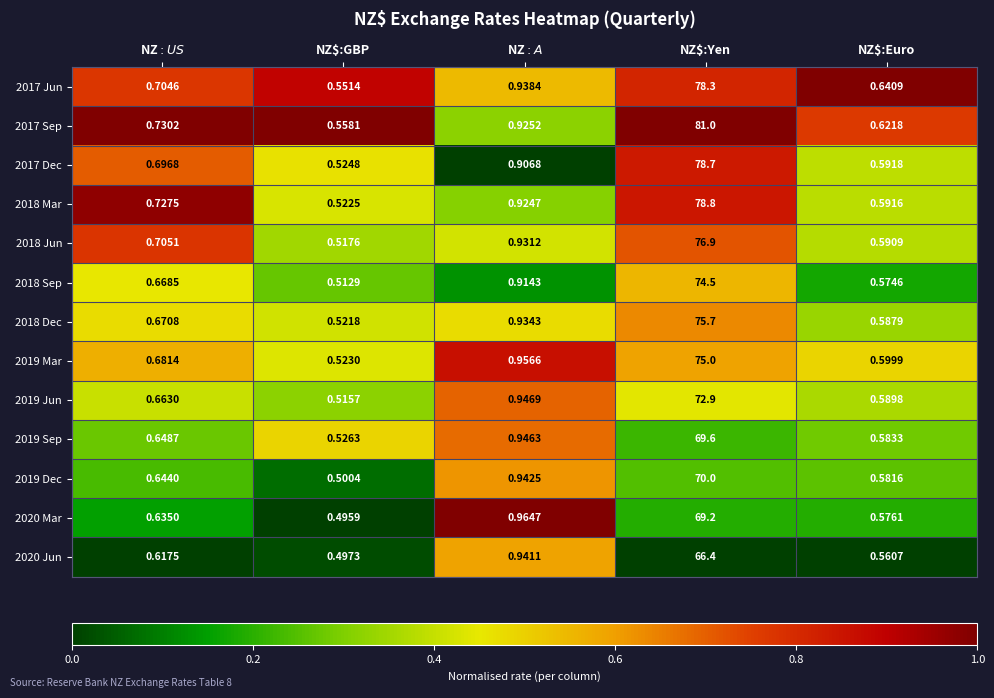

Rank the series at NZ$:A$ from lowest to highest value.

2017 Dec, 2018 Sep, 2018 Mar, 2017 Sep, 2018 Jun, 2018 Dec, 2017 Jun, 2020 Jun, 2019 Dec, 2019 Sep, 2019 Jun, 2019 Mar, 2020 Mar